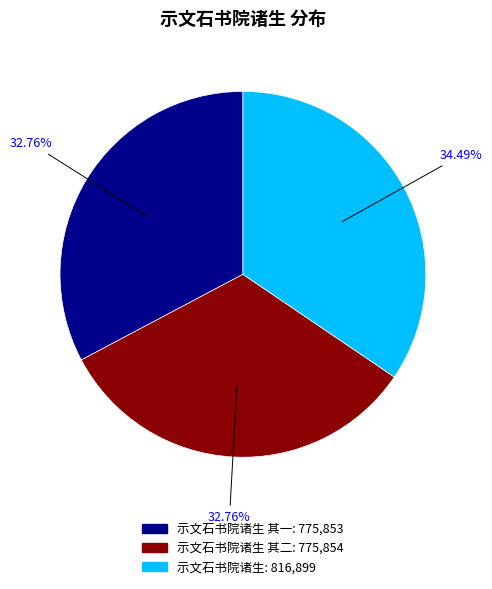

Does any single category account for the majority?

No